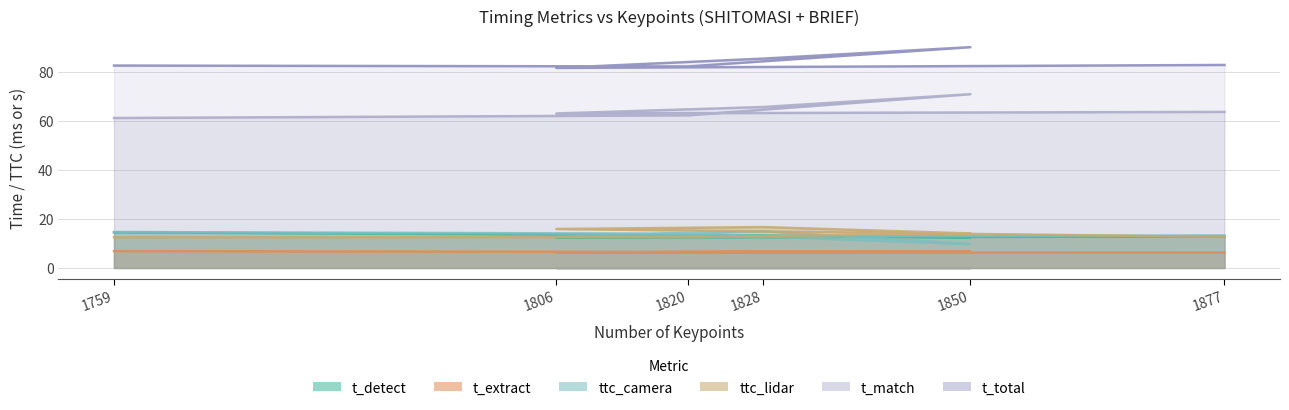

Which has a higher value, 1877 or 1759?

1759